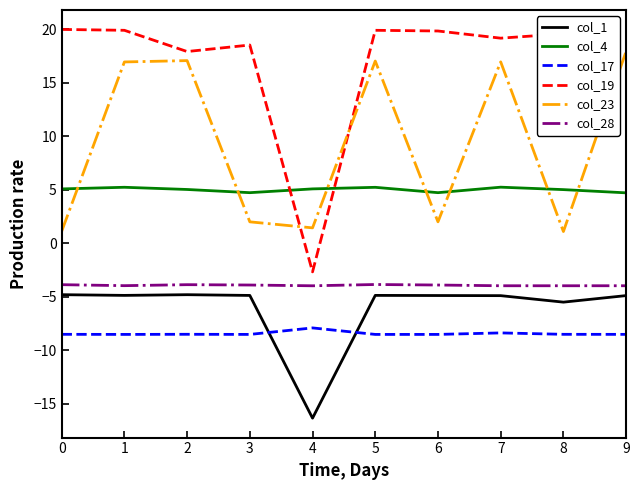

At which label is col_1 closest to -10?

8